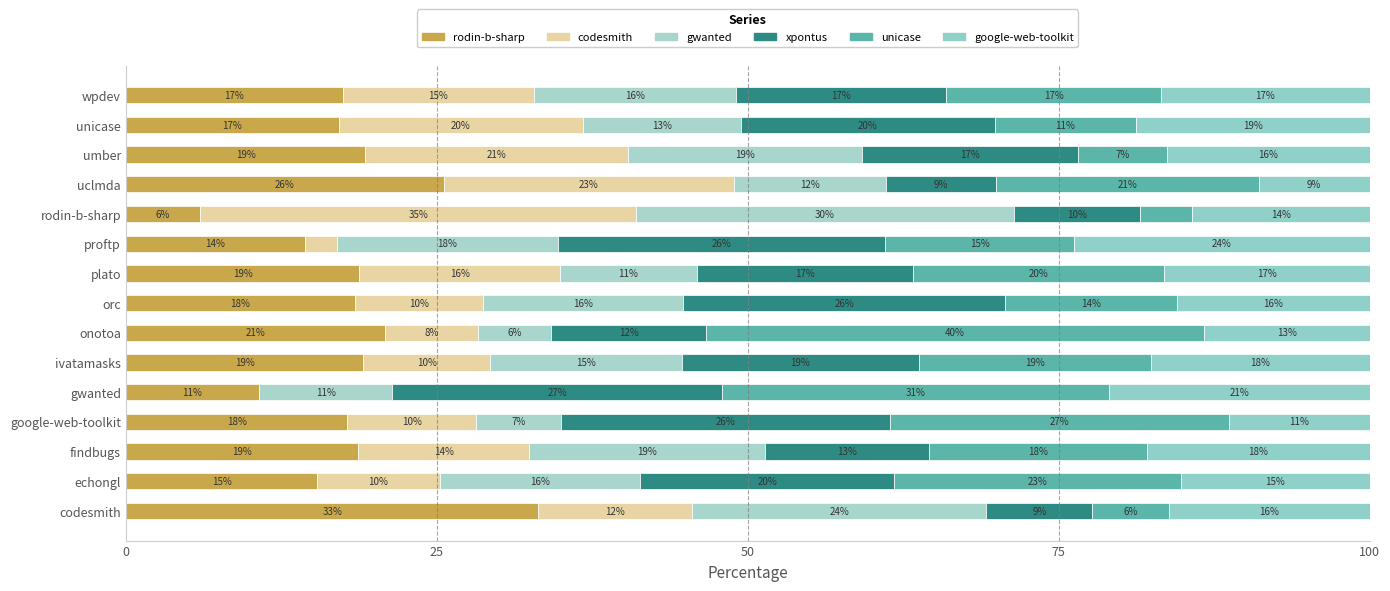

What is the value of the xpontus.csv bar at the 2nd from the left?

20.4